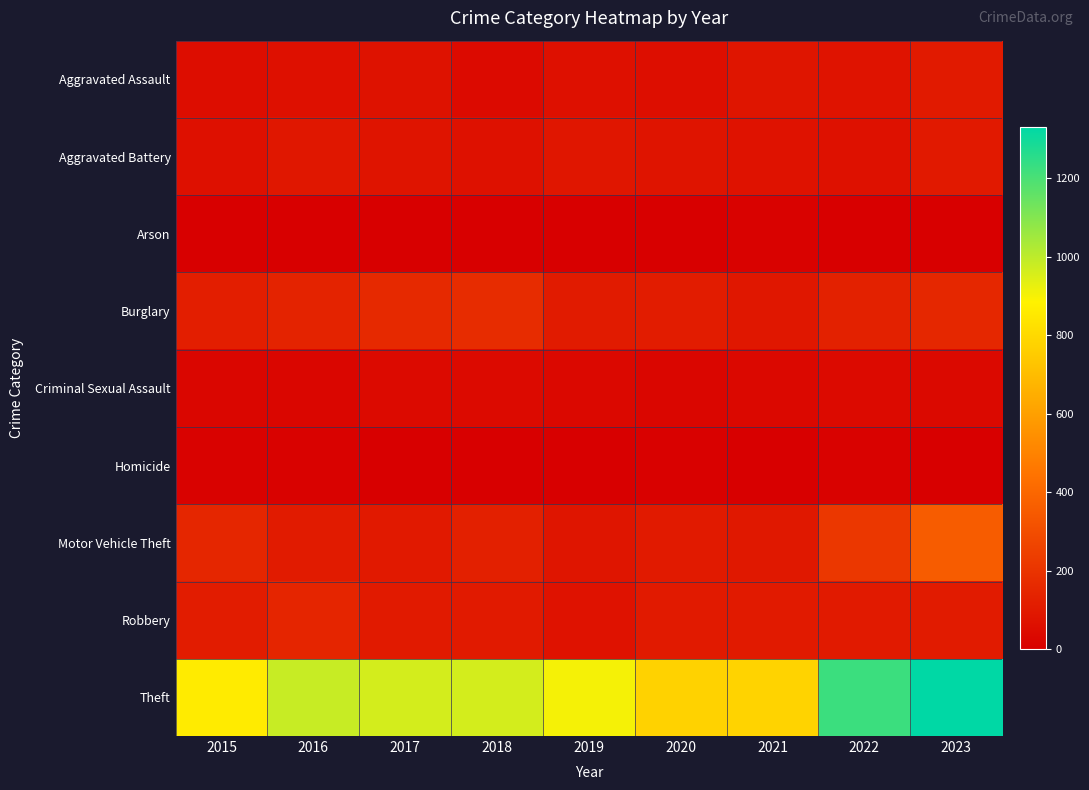

Between 2021 and 2022, which series saw the biggest shift?

Theft